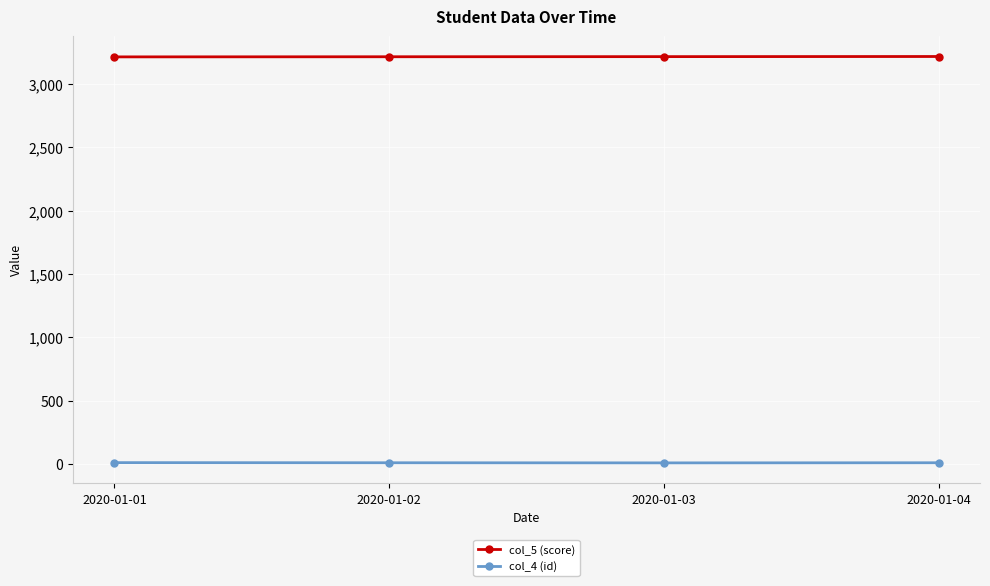

What is the sum of the col_4 (id) values at 2020-01-02 and 2020-01-03?

21